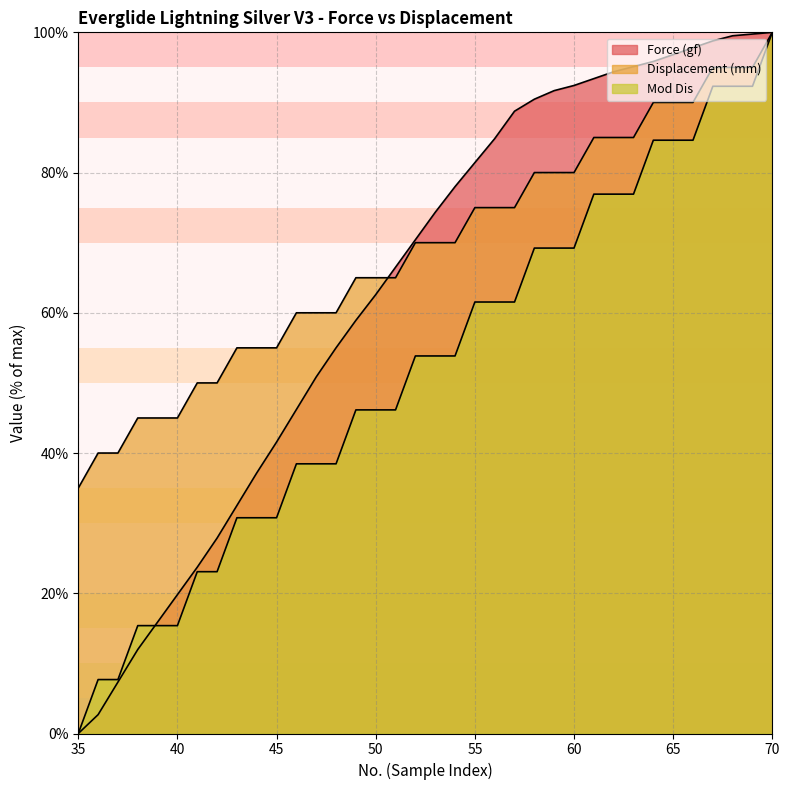

Which series changed the most between 55 and 63?

Mod Dis